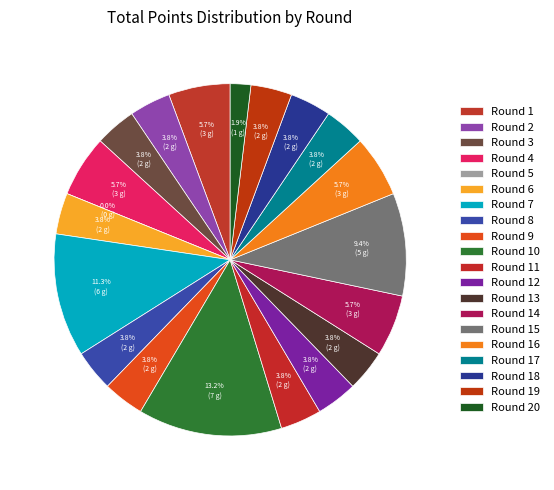

How many segments does this pie chart have?

20